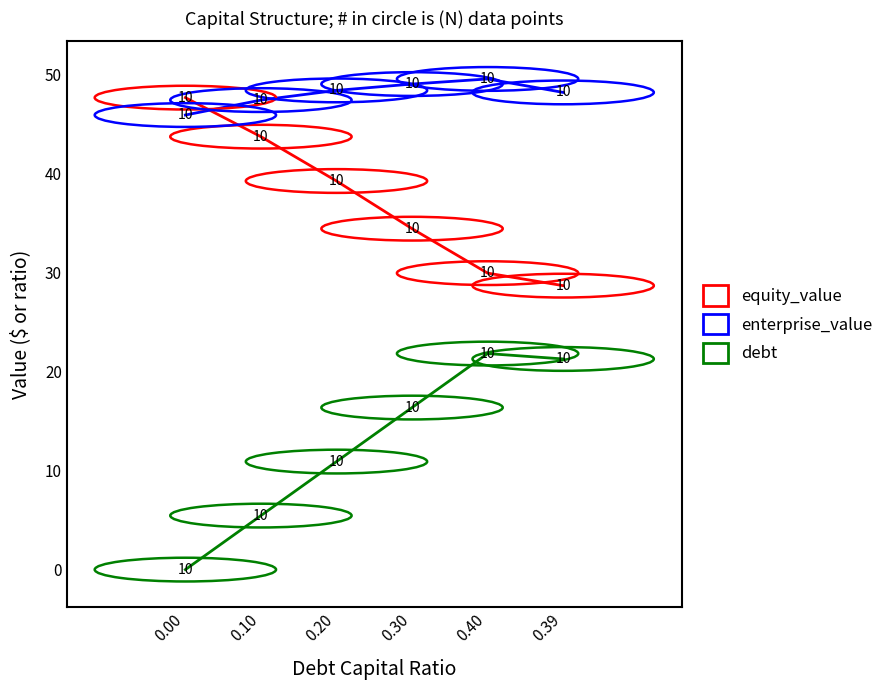

What are all the series names shown in the legend?

equity_value, enterprise_value, debt